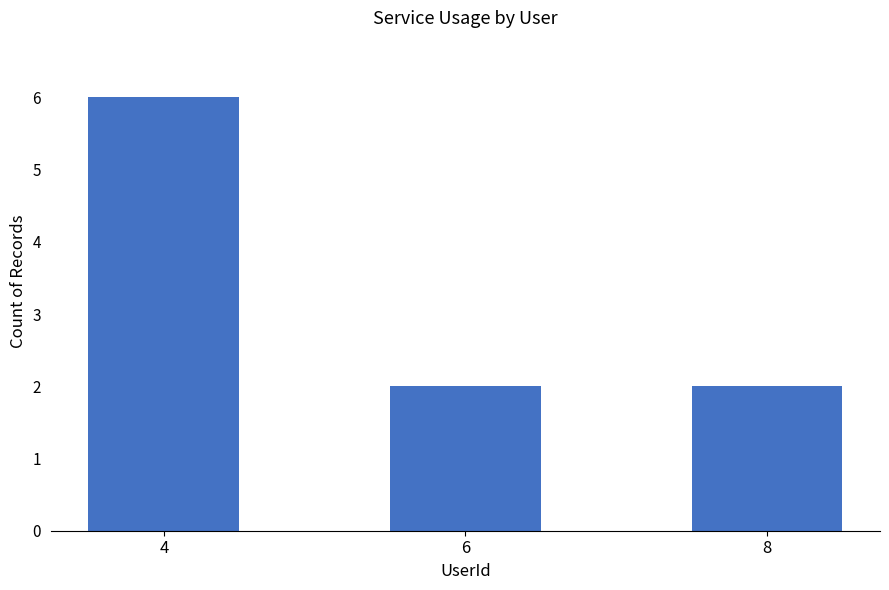

How many data points does each series have?

3